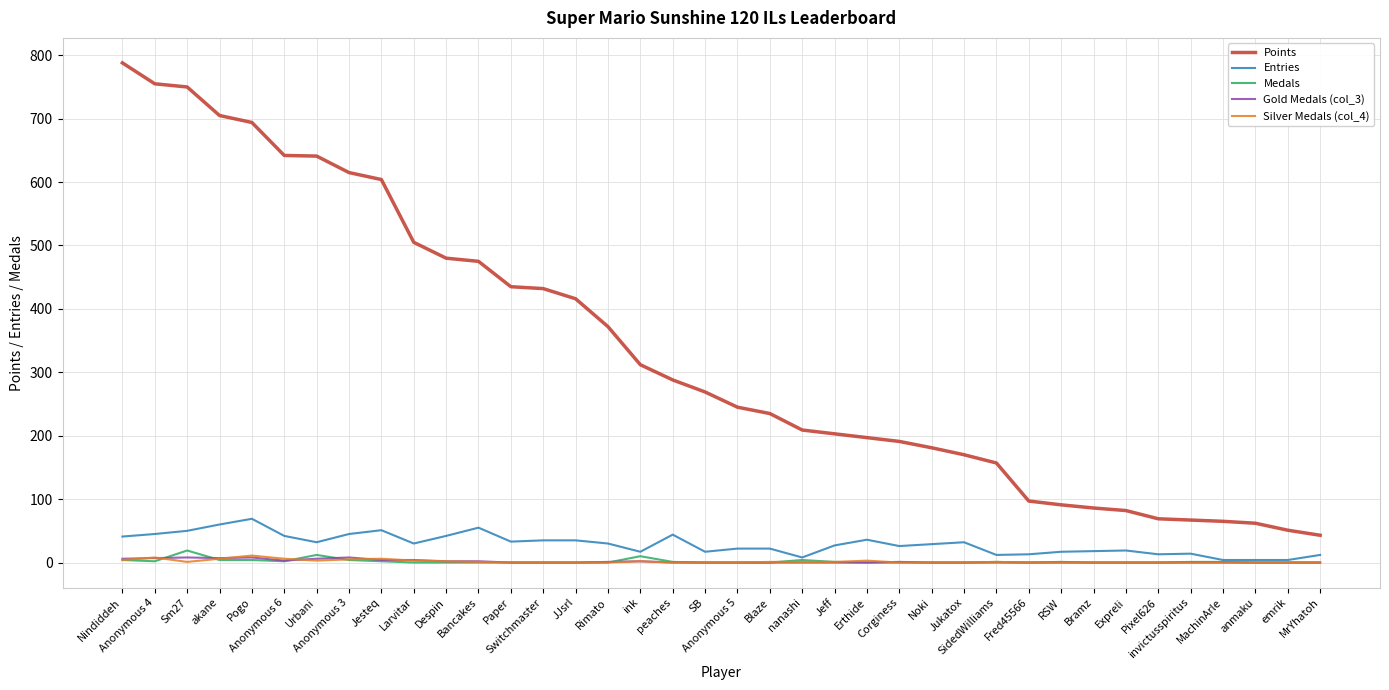

The Points series shows 91 at RSW. True or false?

True